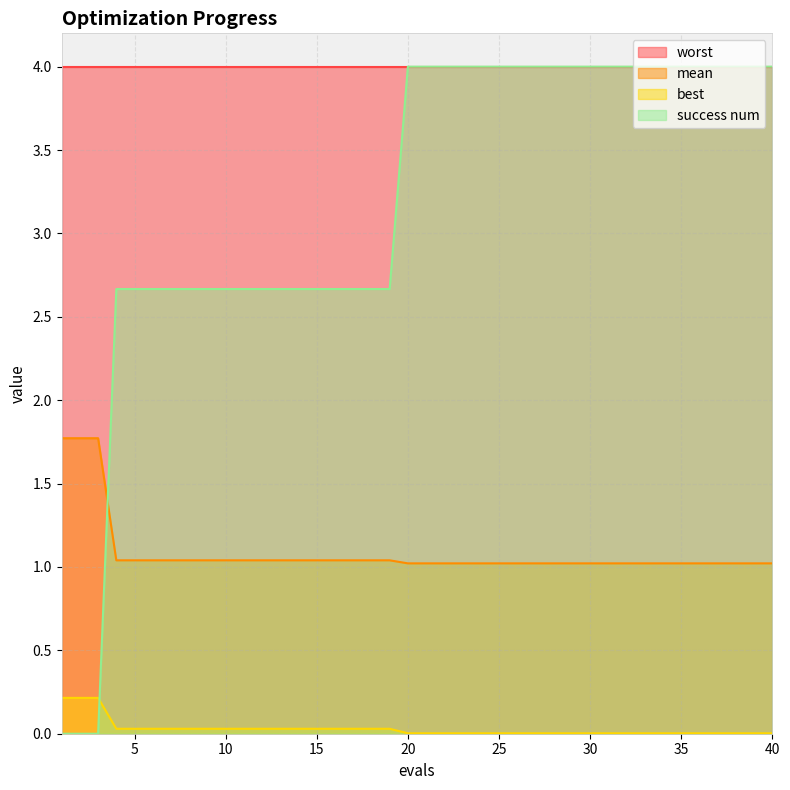

Which series has the largest total across all categories?

worst